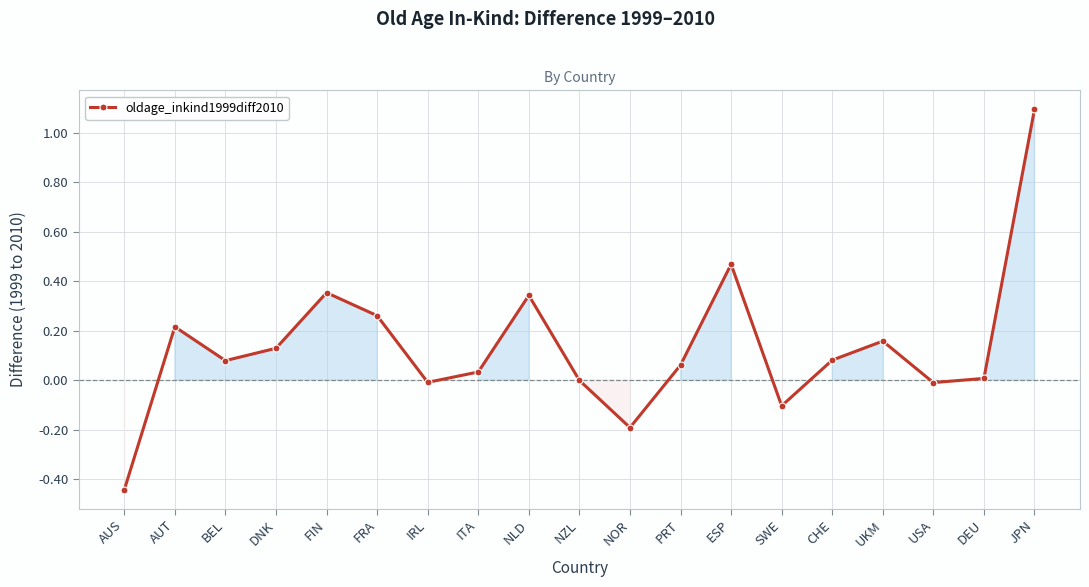

What position from the right is NOR?

9